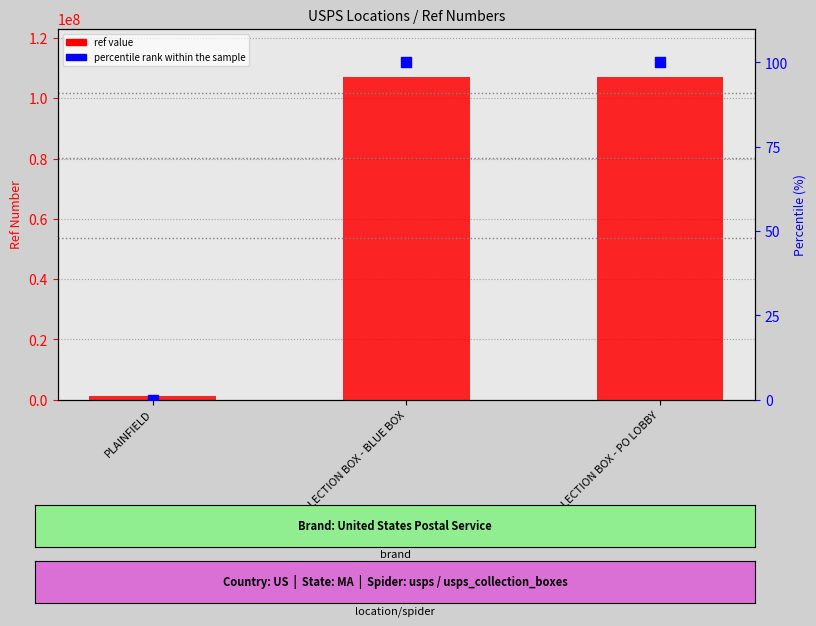

What are all the series names shown in the legend?

ref value, percentile rank within the sample